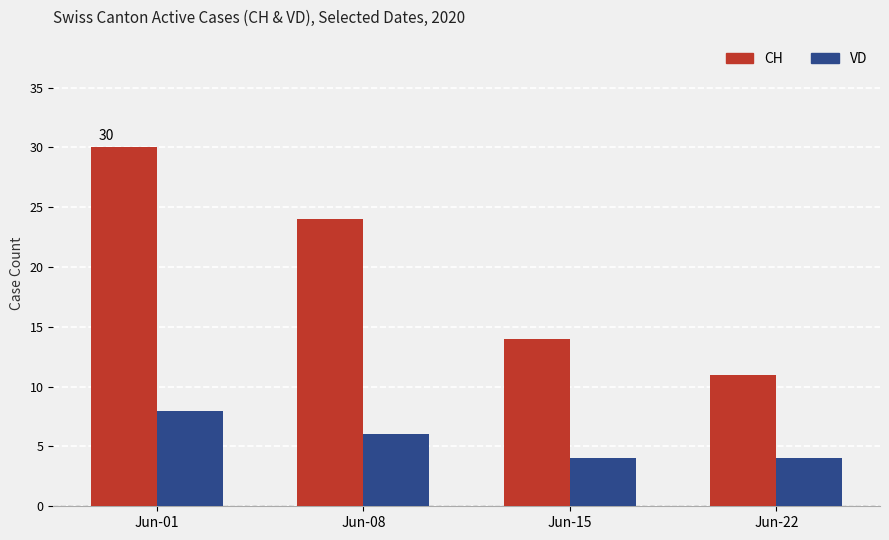

How many data points in CH are less than 24?

2